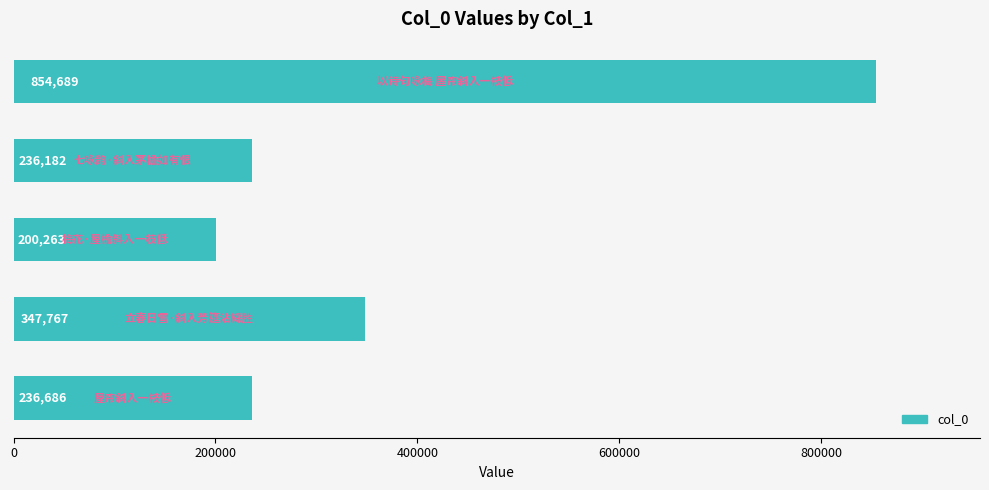

What is the maximum value shown in the chart?

854689